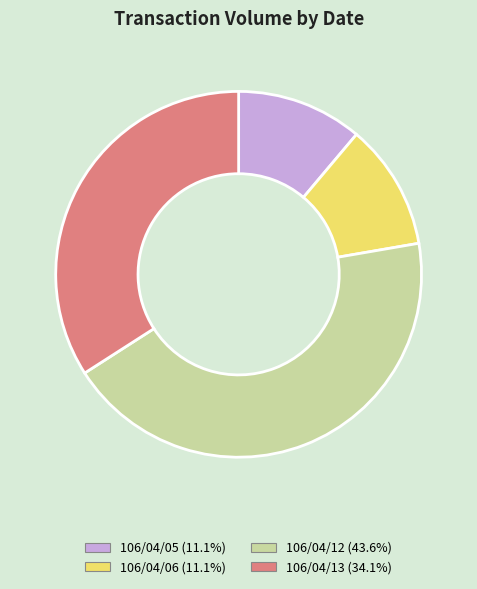

Is there a majority slice in this chart?

No